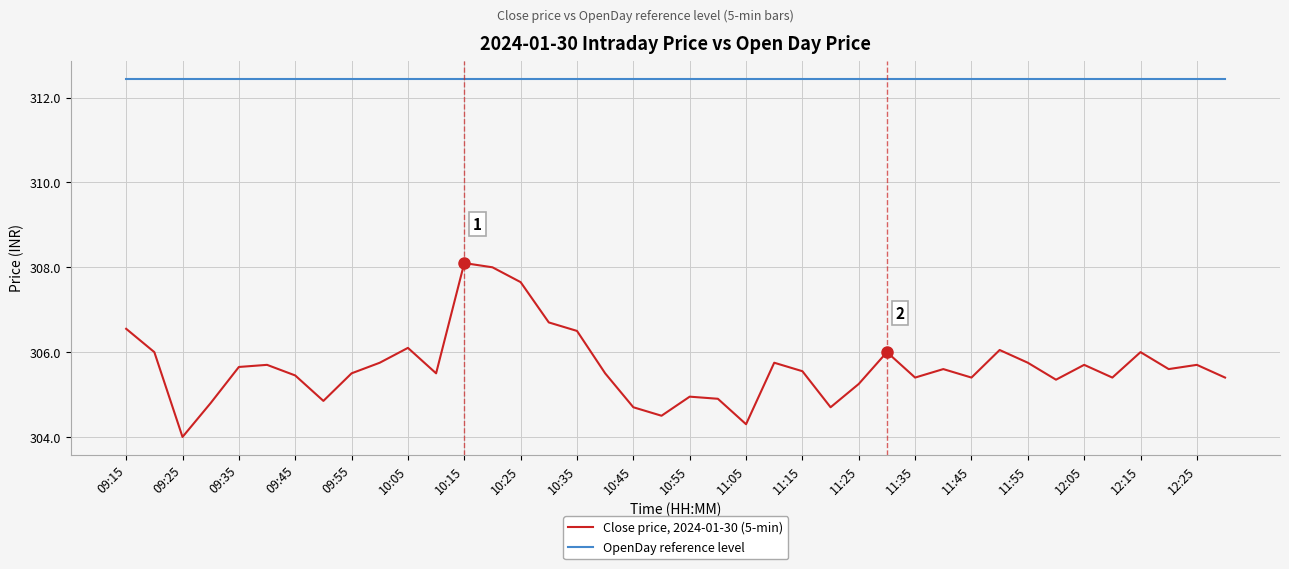

How many values in the Close price, 2024-01-30 (5-min) series exceed 305?

31